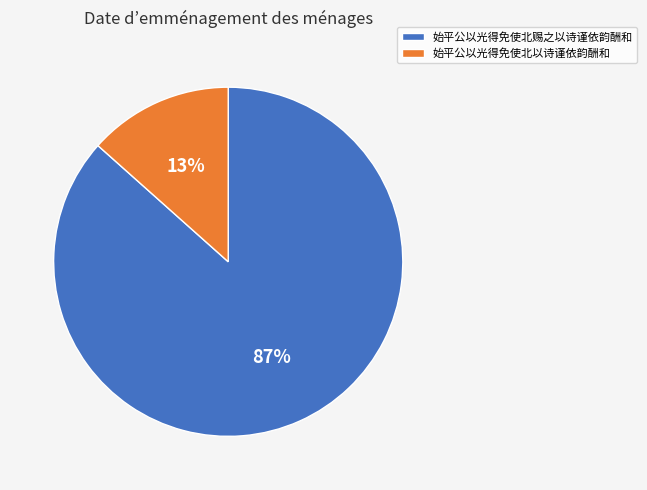

True or false: 始平公以光得免使北以诗谨依韵酬和 accounts for 13% of the total.

True